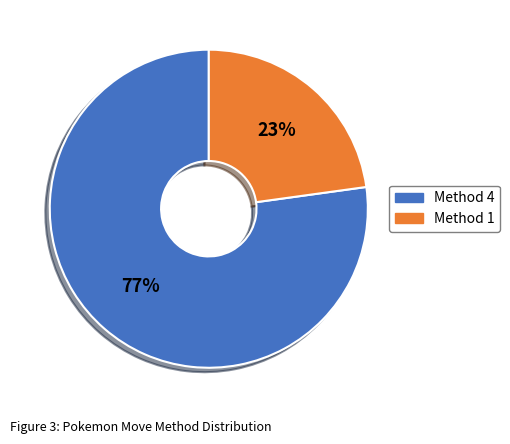

True or false: Method 4 accounts for 67% of the total.

False